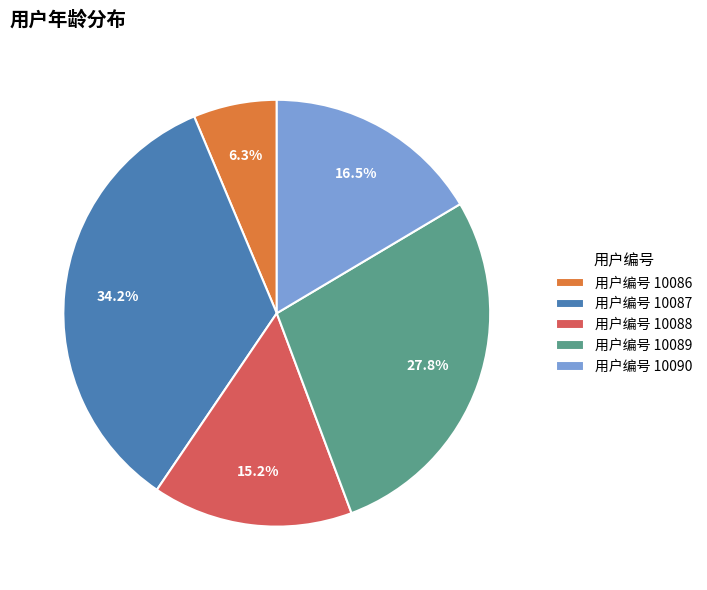

What percentage is NOT represented by 用户编号 10088?

84.8%